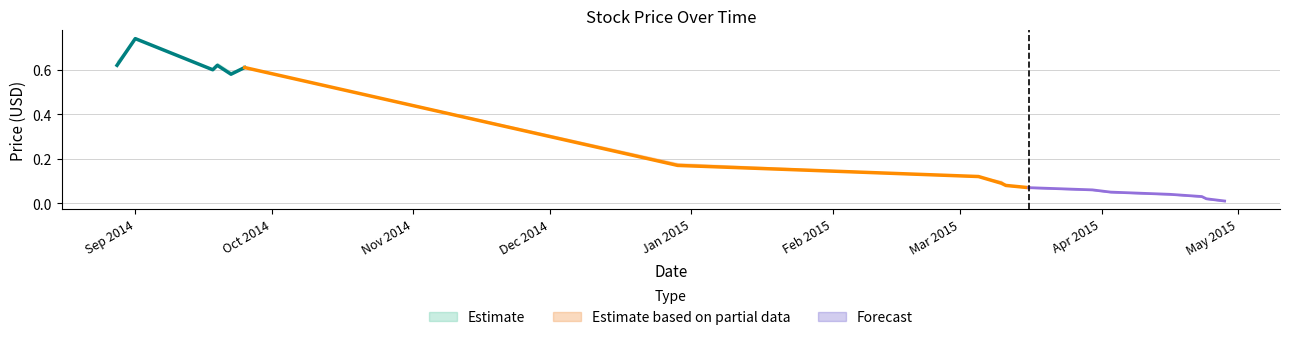

At how many categories does at least one series exceed 0?

17